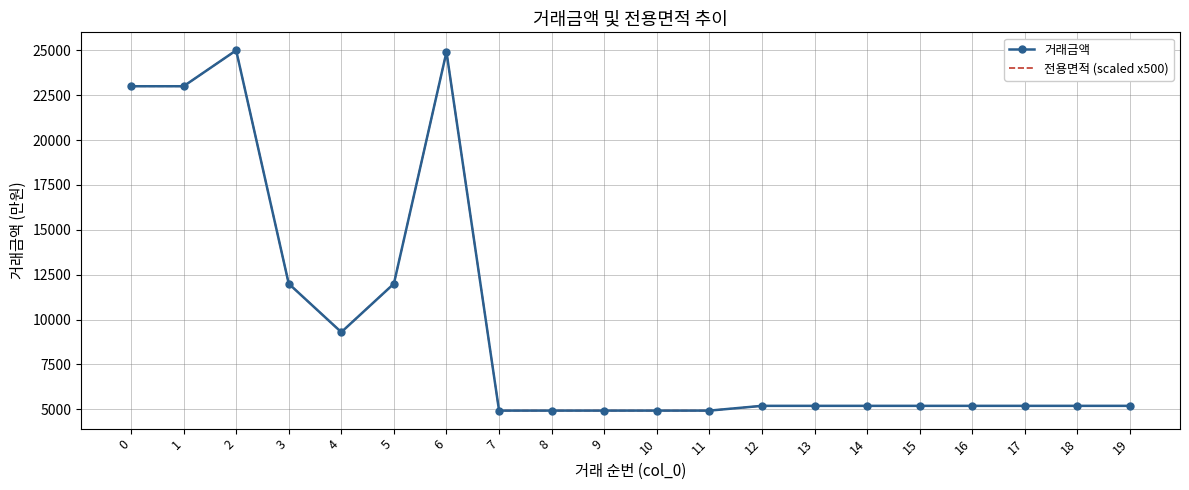

True or false: 전용면적 (scaled x500) and 거래금액 cross at least once.

False